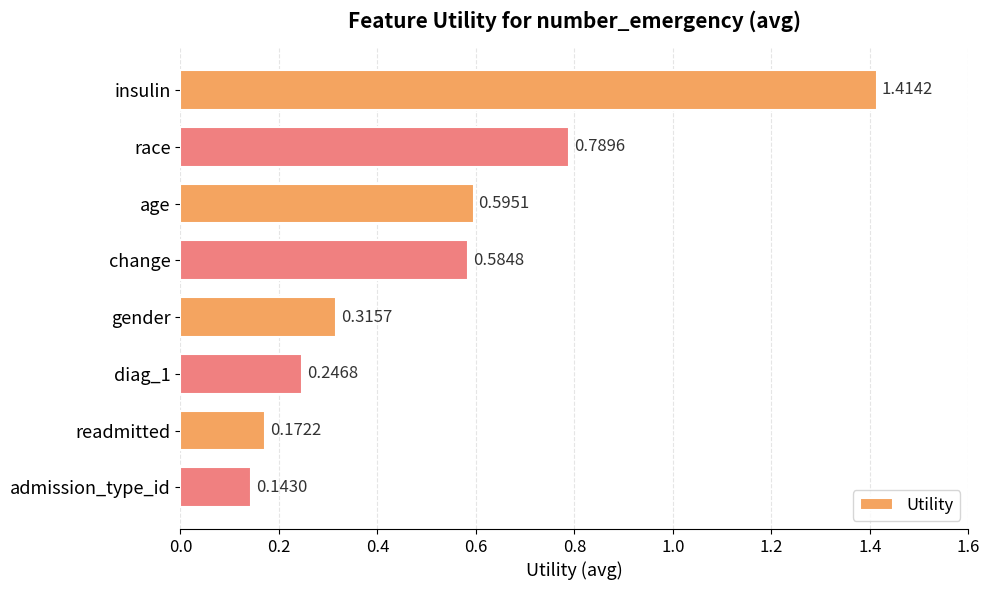

What is the difference between the maximum and minimum values?

1.3